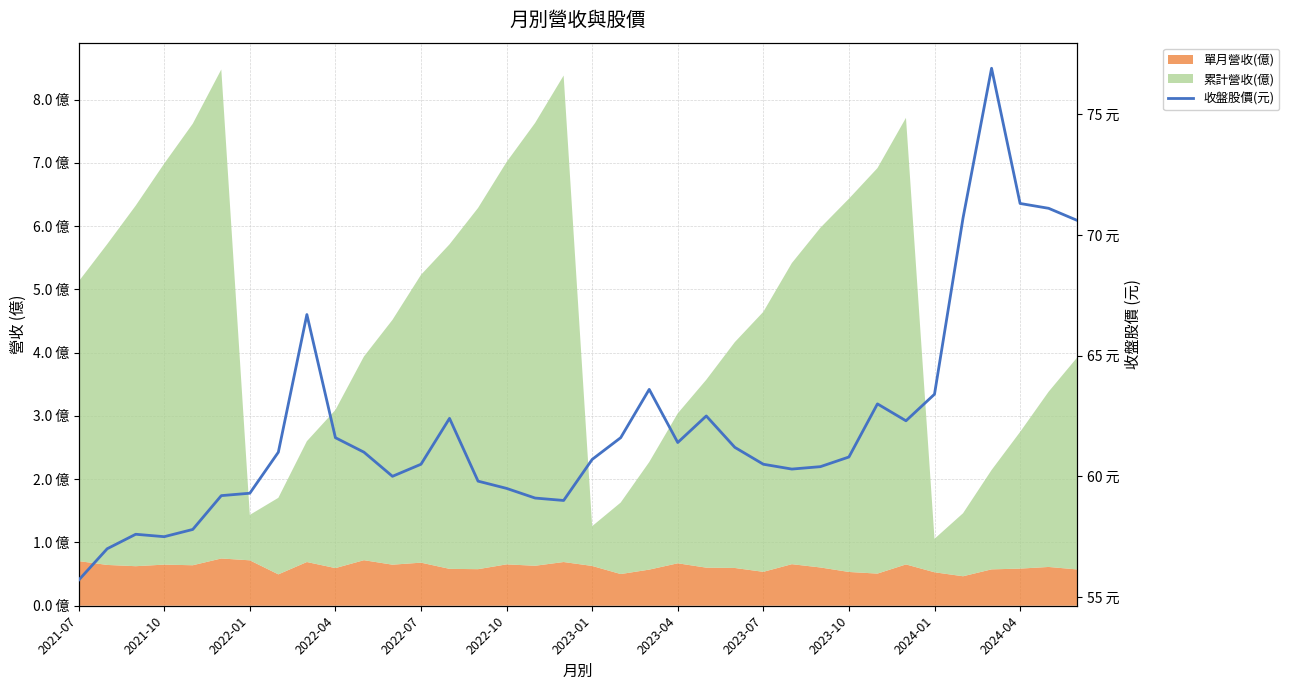

How many points are lower than both their immediate neighbors (excluding endpoints)?

6